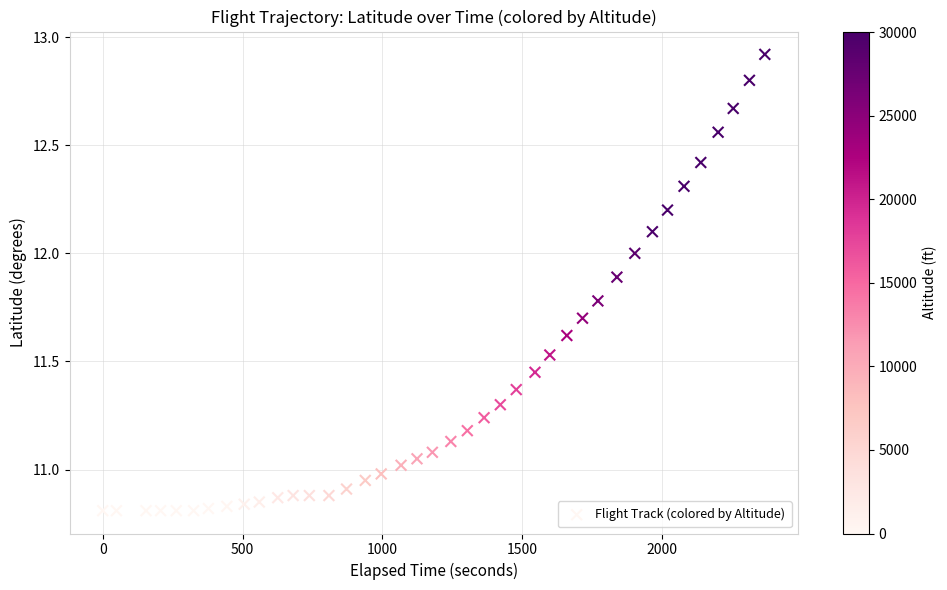

What is the range of X values (max minus min)?

2368.0